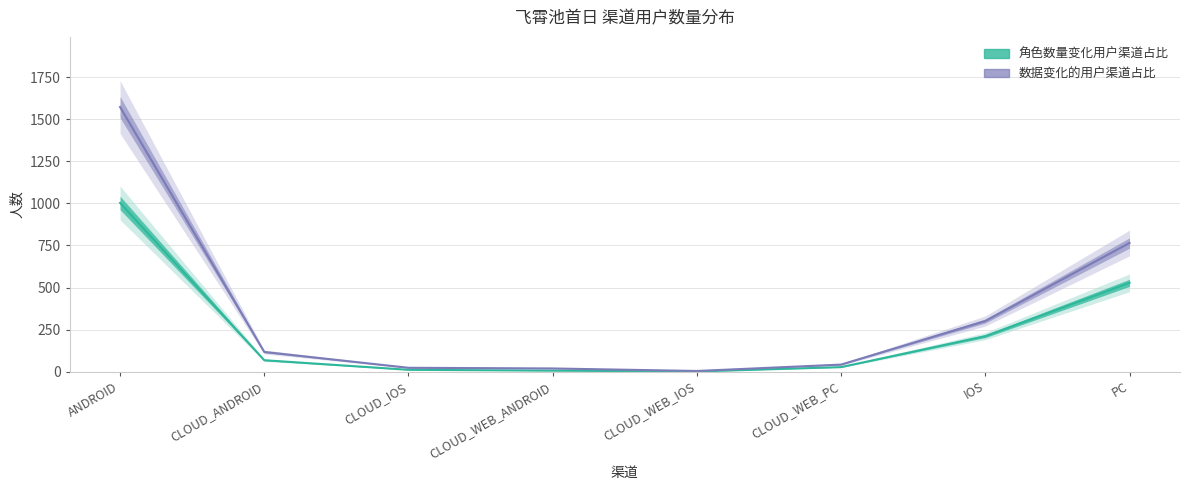

Rank the categories by 数据变化的用户渠道占比_人数 value from lowest to highest.

CLOUD_WEB_IOS, CLOUD_WEB_ANDROID, CLOUD_IOS, CLOUD_WEB_PC, CLOUD_ANDROID, IOS, PC, ANDROID